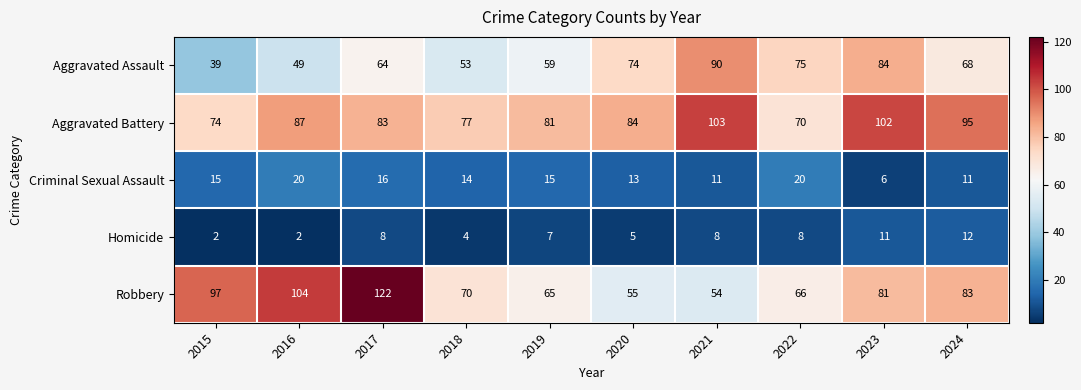

What is the total value across all series at 2015?

227